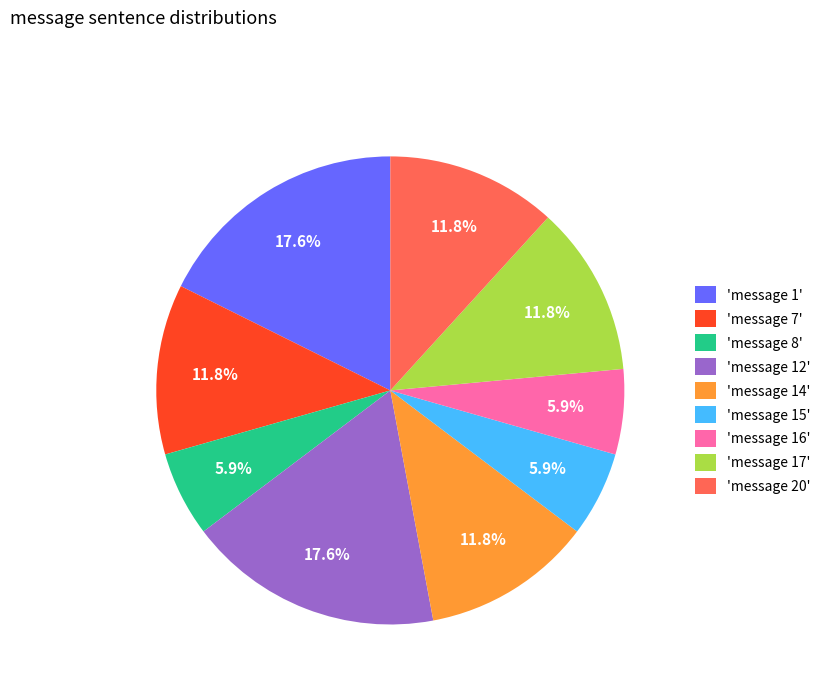

Which has a higher value, 'message 20' or 'message 15'?

'message 20'